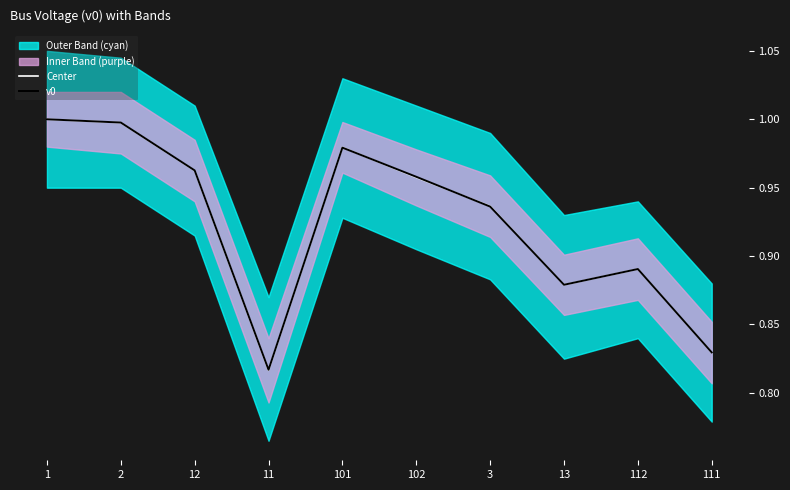

True or false: Center has more than 0 interior local peaks.

True